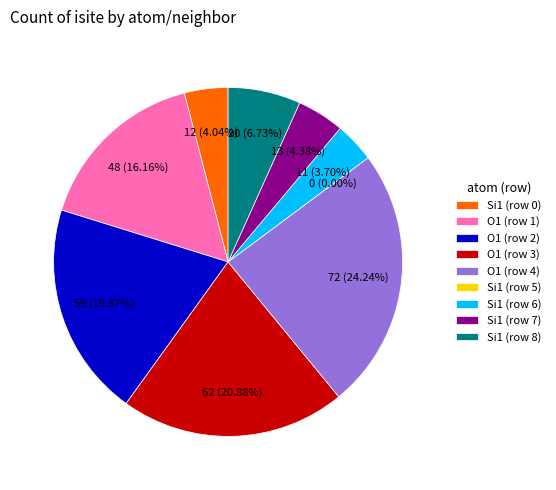

Which slice is the smallest?

Si1 (row 5)